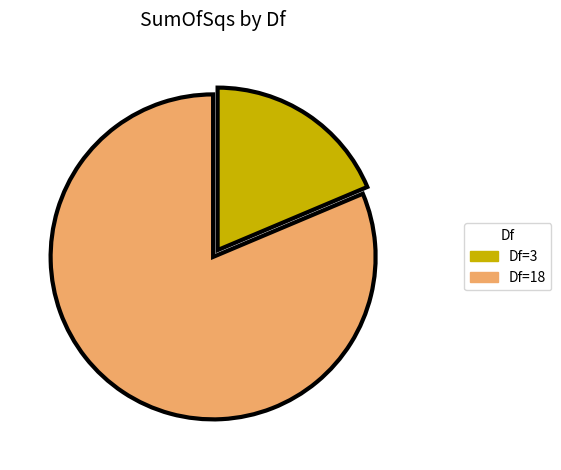

Does any single category account for the majority?

Yes